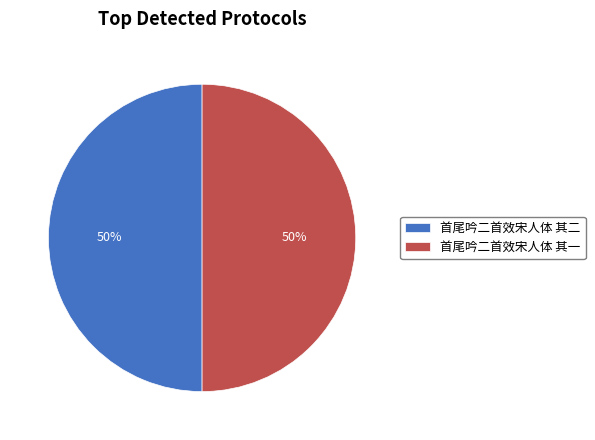

What percentage is the 首尾吟二首效宋人体 其一 slice, to the nearest percent?

50%